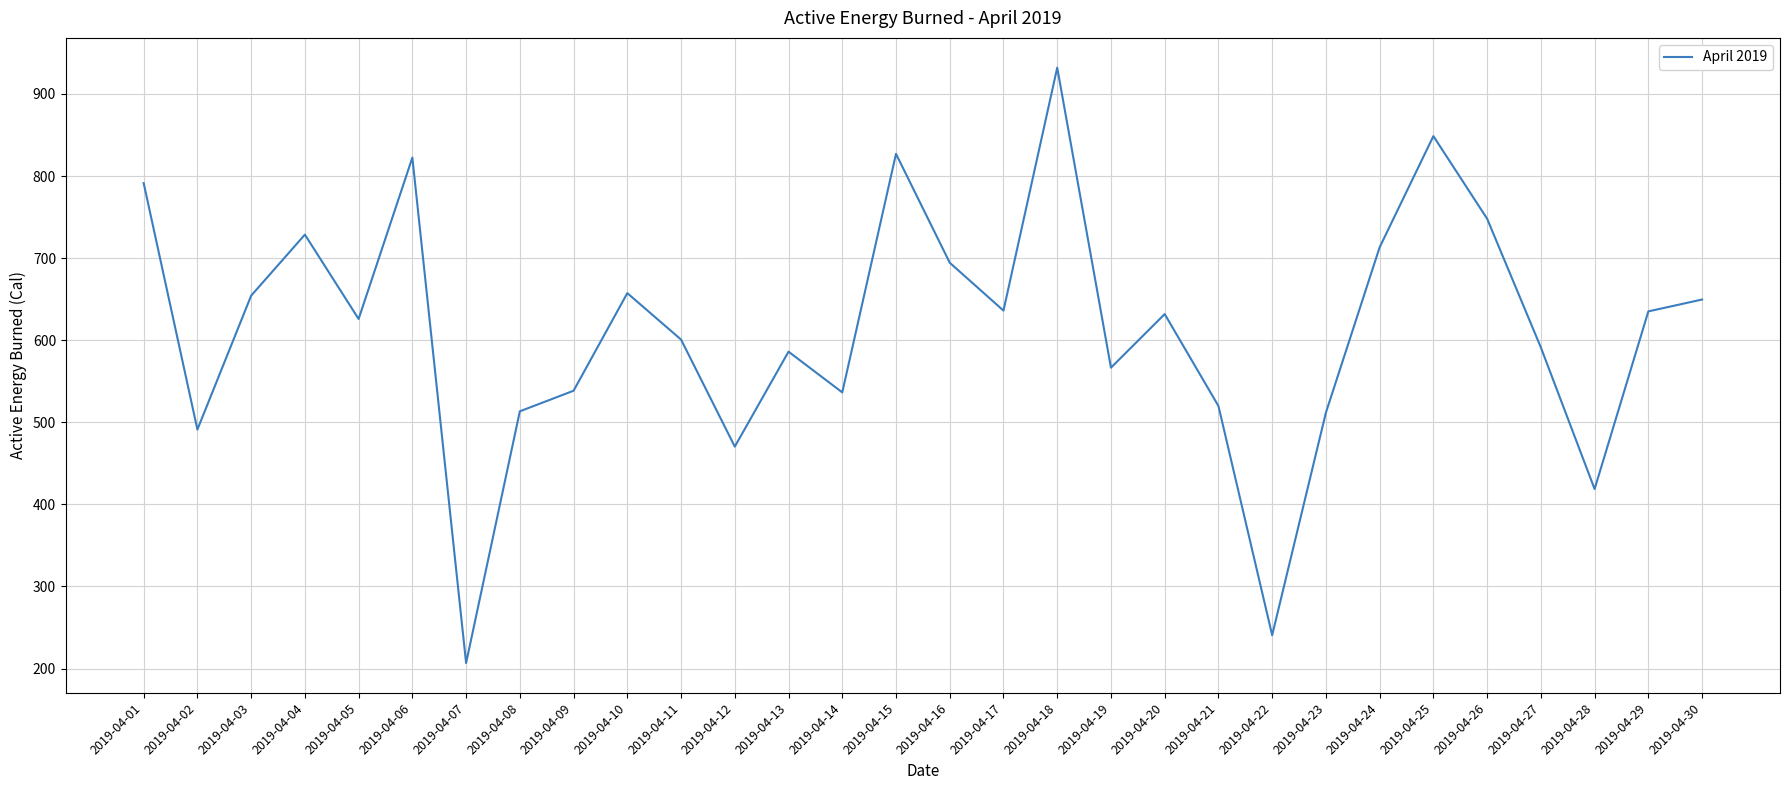

Which label corresponds to the smallest value in the chart?

2019-04-07